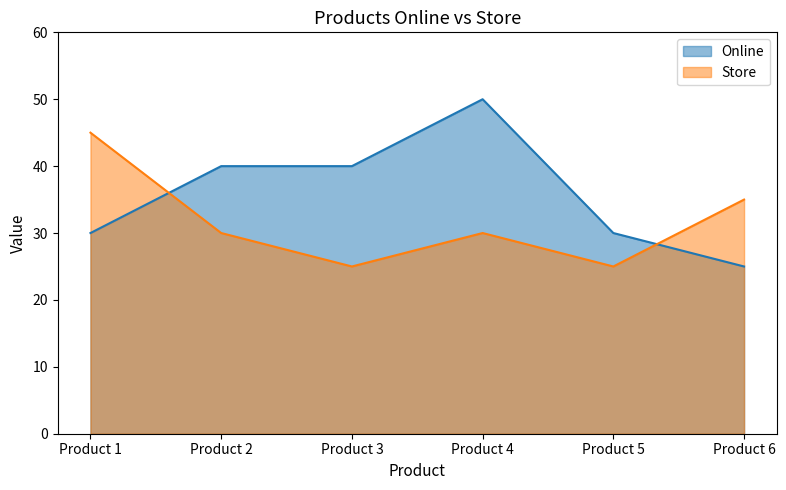

Which category has the highest value across all series?

Product 4